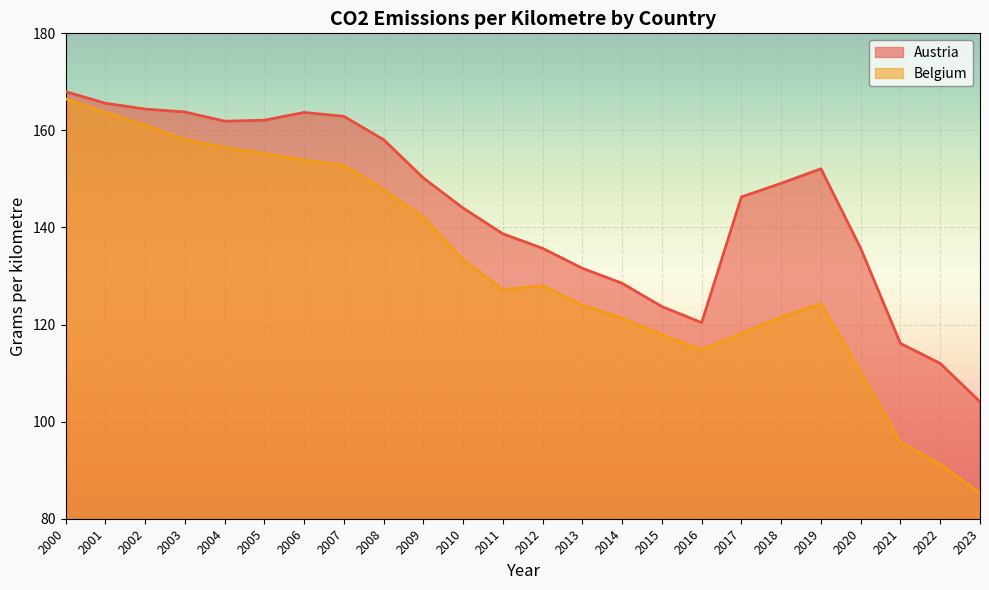

Where does the Belgium series first go above 128?

2000